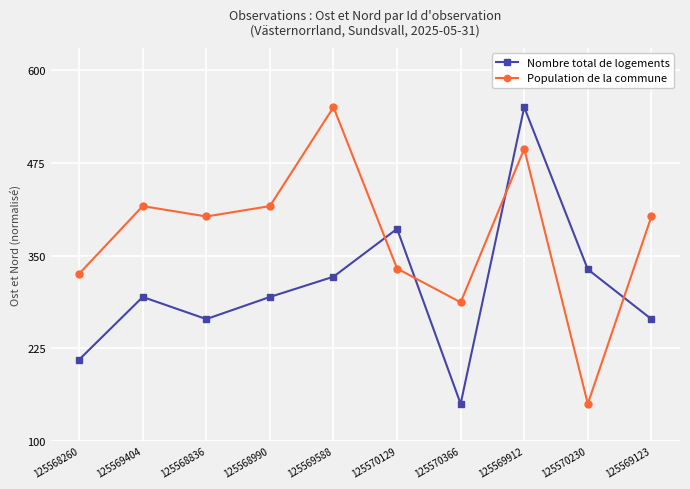

Does the chart have visible grid lines?

Yes